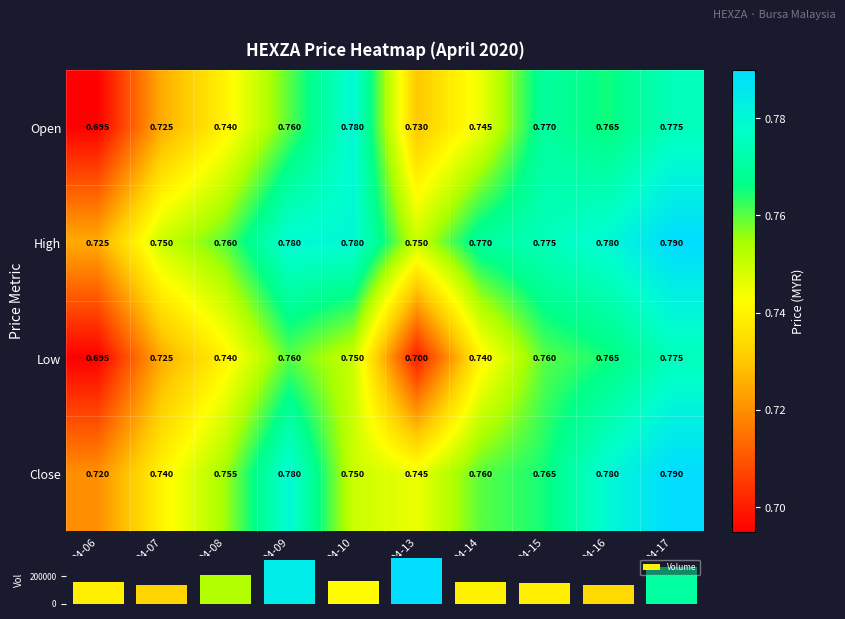

Which series changed the most between 04-06 and 04-13?

Volume